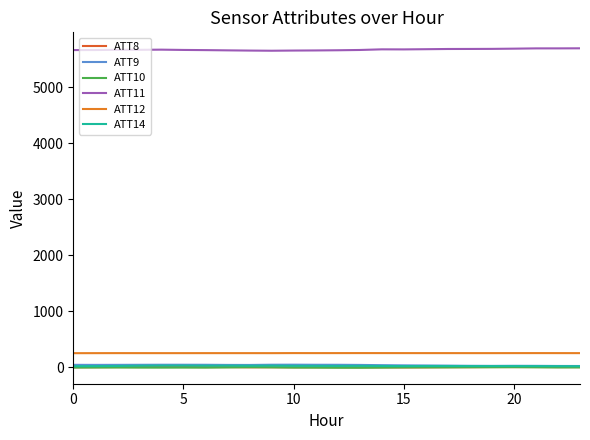

List the series in order of their peak value, lowest first.

ATT10, ATT8, ATT14, ATT9, ATT12, ATT11